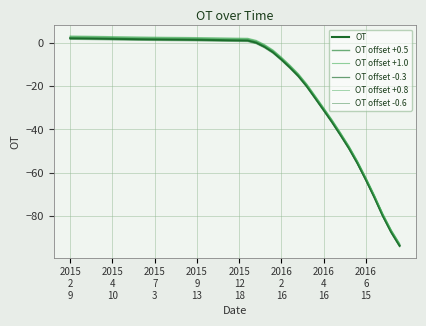

Does the chart have visible grid lines?

Yes